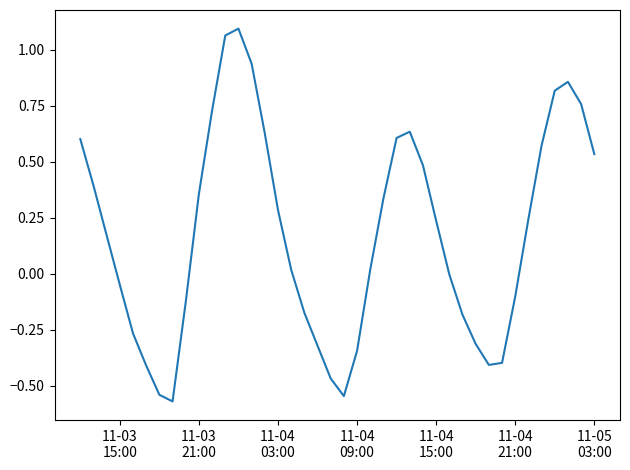

What is the difference between the maximum and minimum values?

1.7